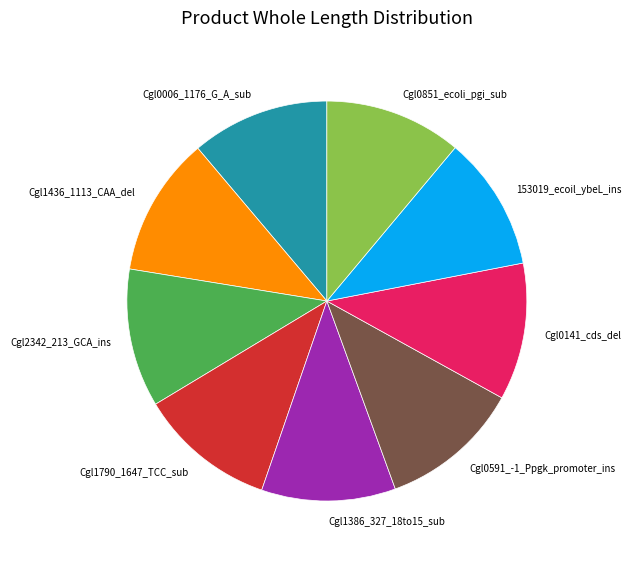

Is the sum of 153019_ecoil_ybeL_ins and Cgl1386_327_18to15_sub greater than half?

No